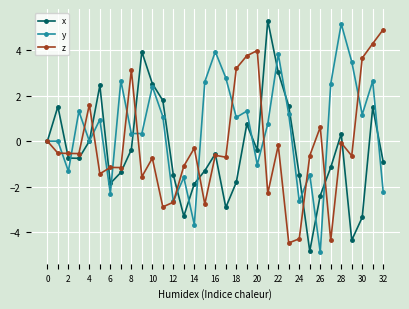

In y, how many points are lower than both neighbors (excluding endpoints)?

11